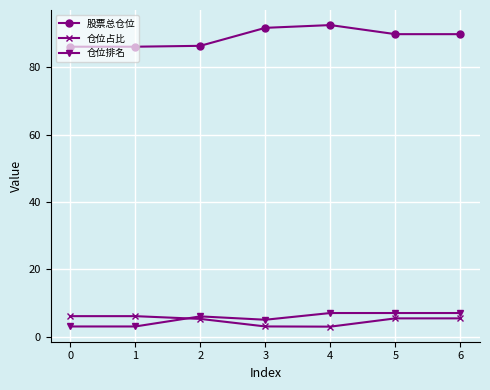

Where is 仓位排名 nearest to the value 5?

3